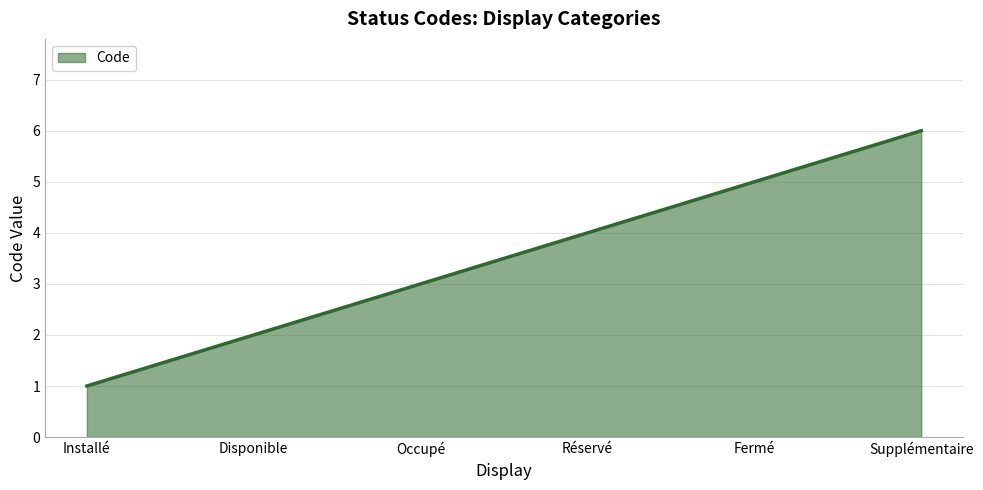

What position from the right is Disponible?

5